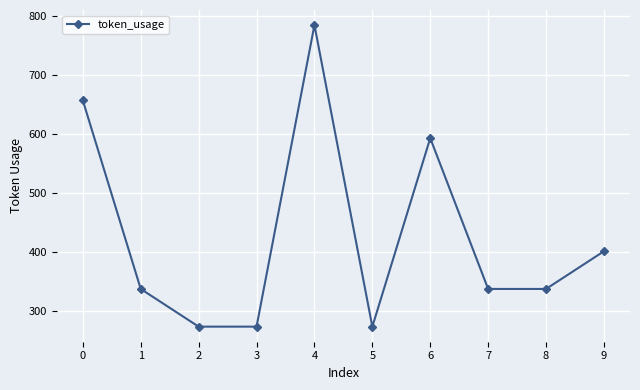

Does the chart display data point markers on the line(s)?

Yes